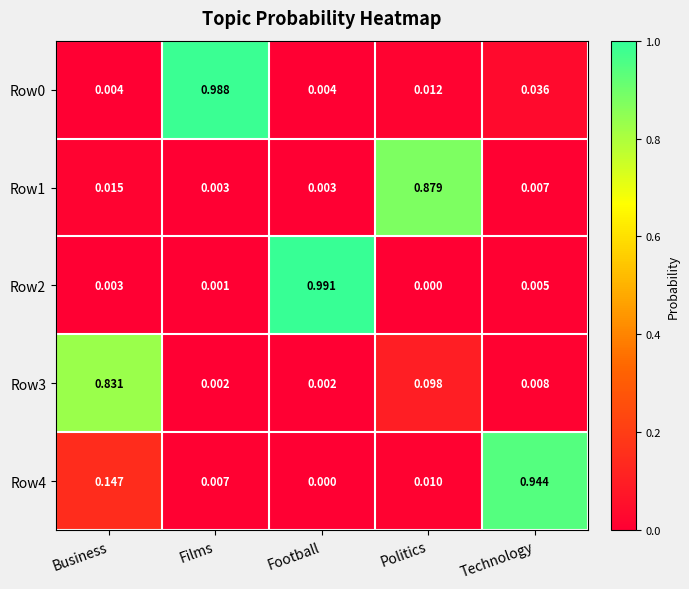

Where is Row2 nearest to the value 0?

Politics